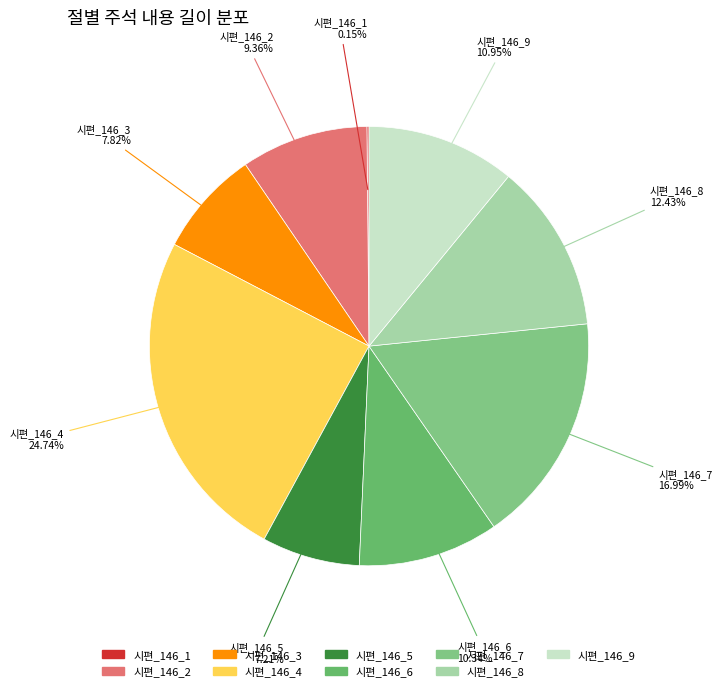

What is the ratio of the value at 시편_146_4 to the value at 시편_146_3?

3.2